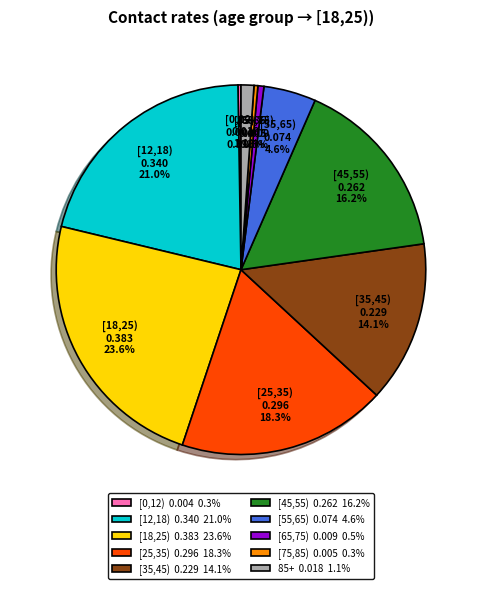

Combined, do [35,45) and [65,75) account for over 50%?

No